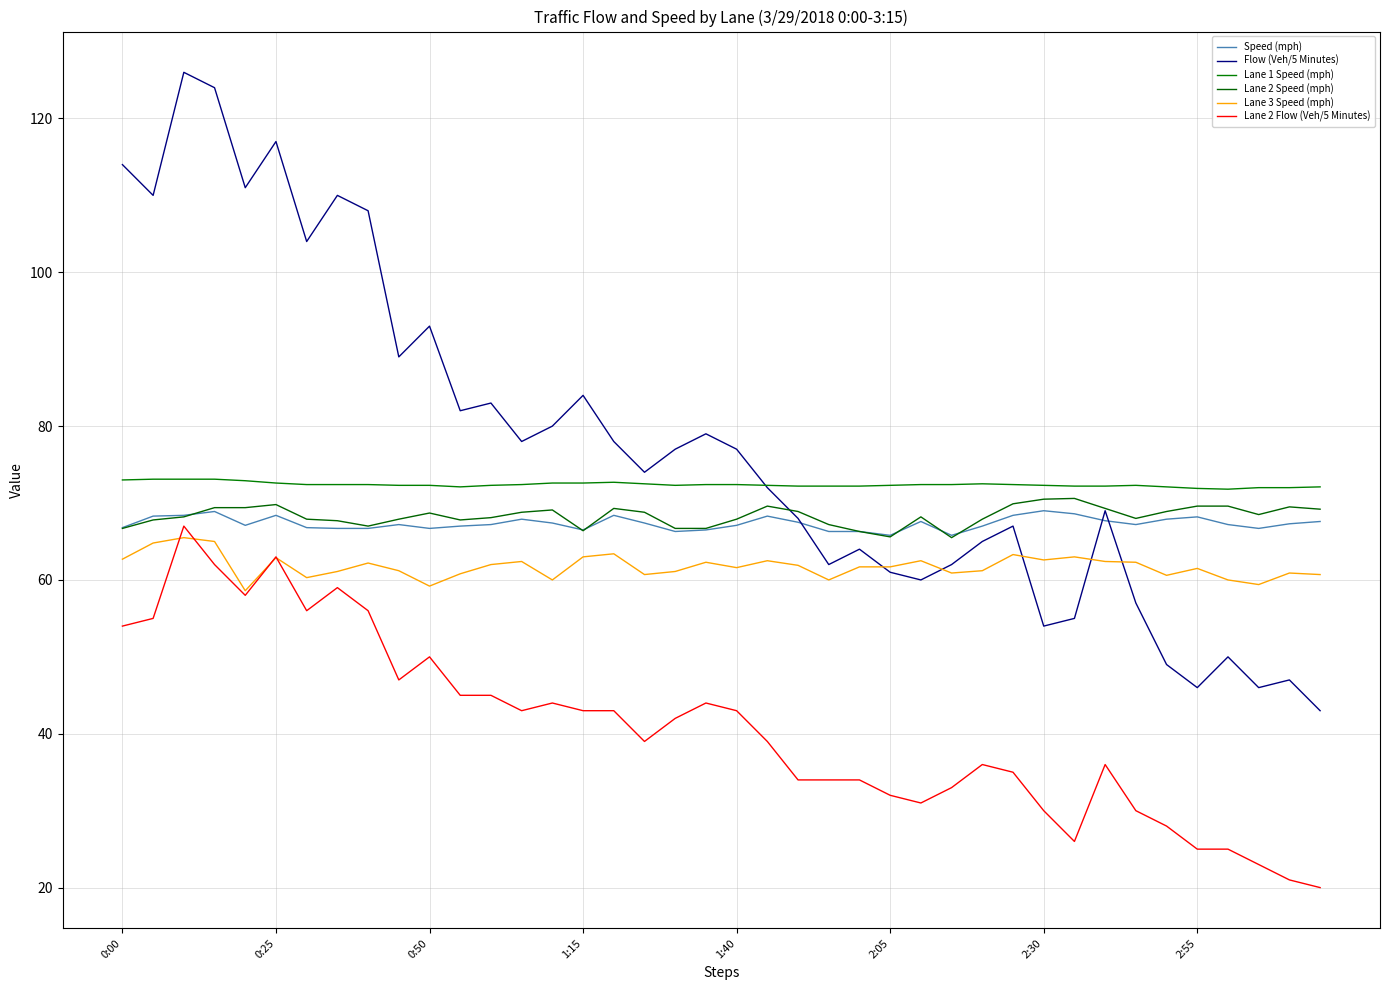

In Flow (Veh/5 Minutes), how many points are lower than both neighbors (excluding endpoints)?

12